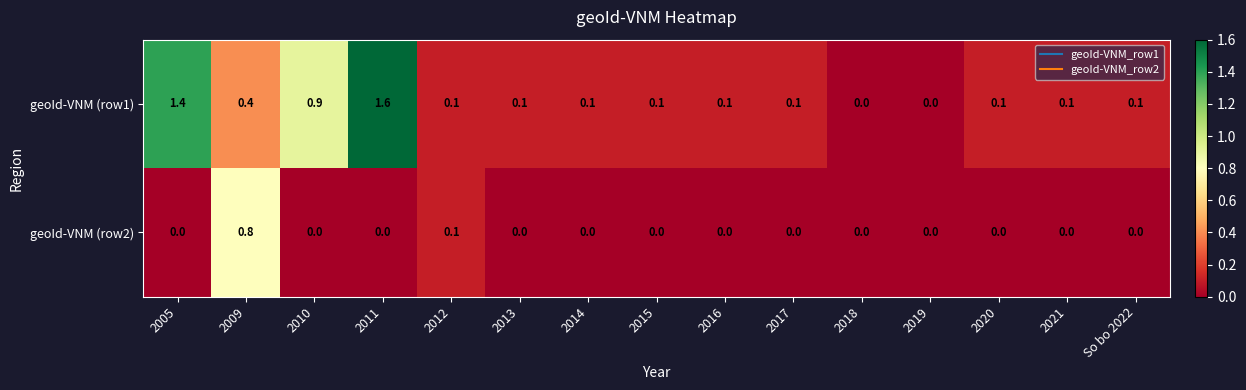

What is the spread (max minus min) of values at 2005?

1.4